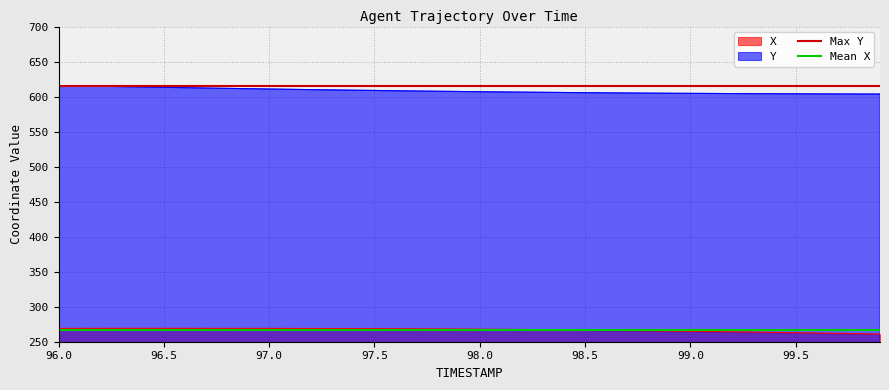

Is it true that X equals 262.9 at 99.5?

True